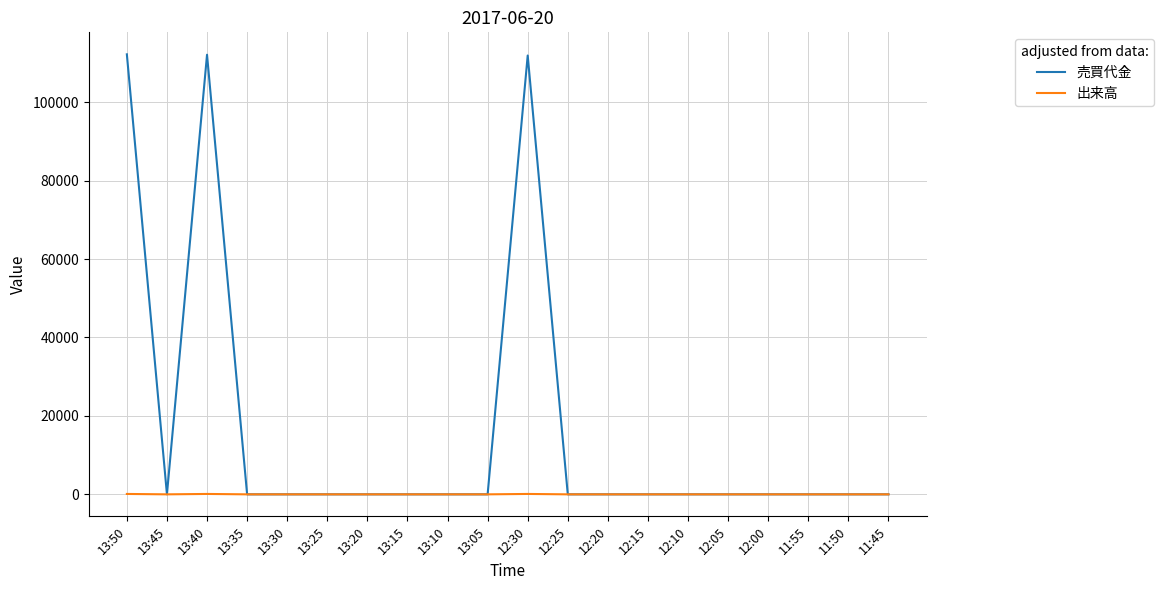

Rank the series by their average value, from lowest to highest.

出来高, 売買代金